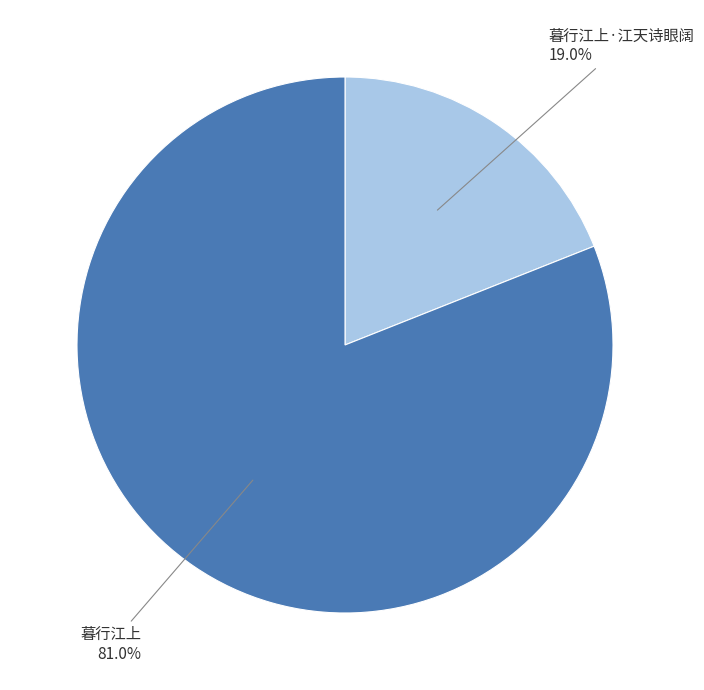

Is there any slice that represents more than half of the pie?

Yes